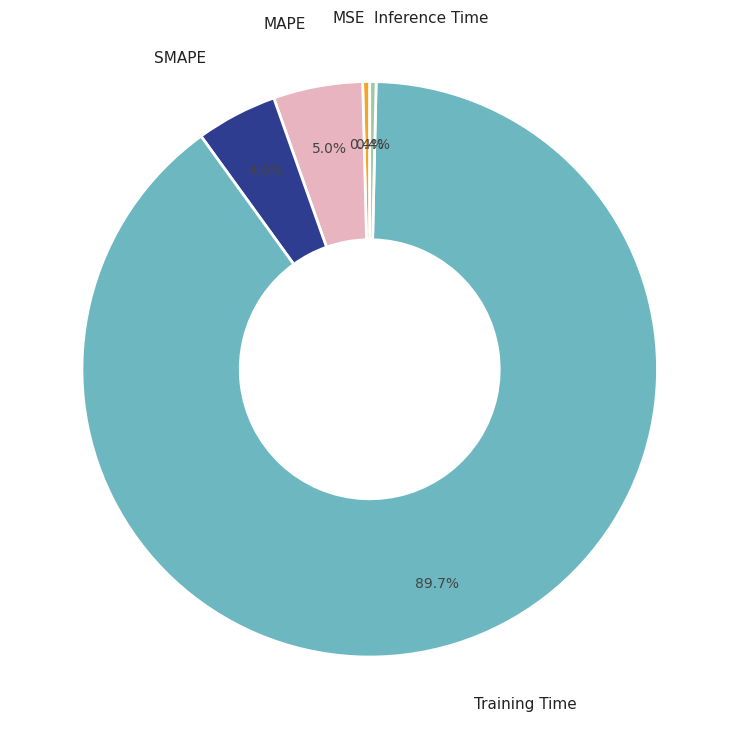

How many segments does this pie chart have?

5